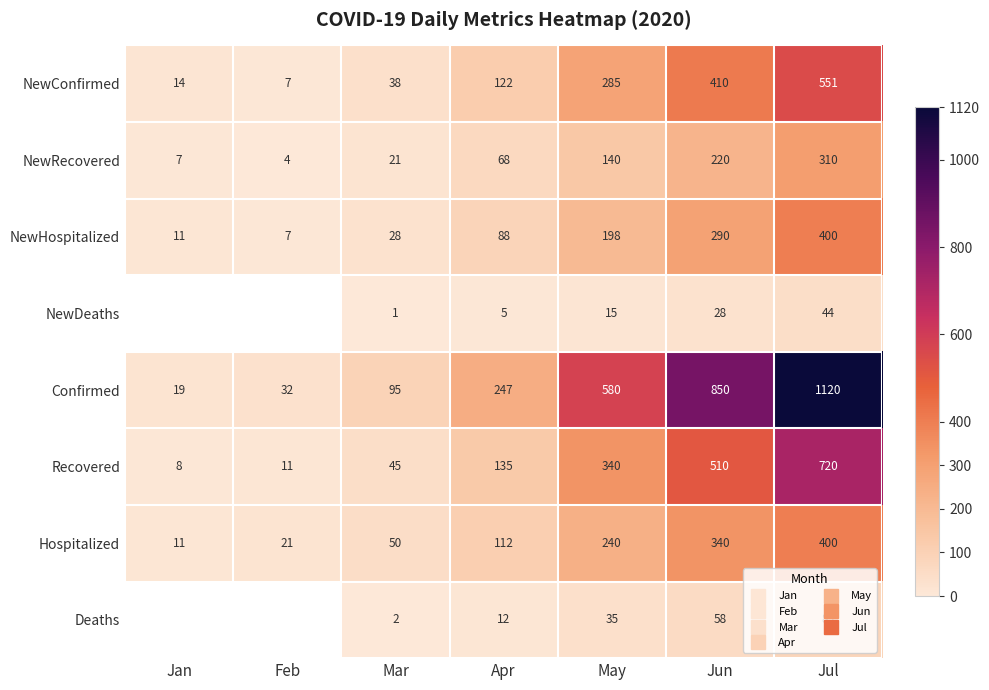

The value of Hospitalized at Jul is 690.8. True or false?

False